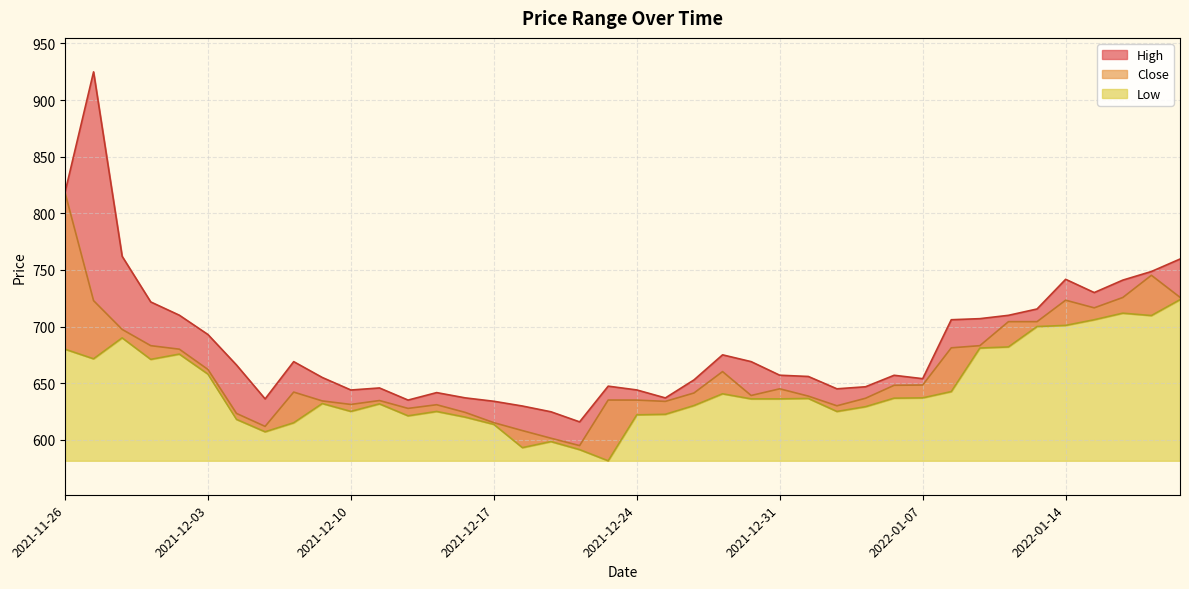

Reading left to right, list all the values displayed in this chart.

Close: 2021-11-26=818.4	2021-11-29=722.9	2021-11-30=697.5	2021-12-01=683.1	2021-12-02=680.0	2021-12-03=662.1	2021-12-06=623.2	2021-12-07=611.8	2021-12-08=642.1	2021-12-09=634.3	2021-12-10=631.2	2021-12-13=634.6	2021-12-14=627.7	2021-12-15=631.0	2021-12-16=624.1	2021-12-17=615.1	2021-12-20=608.1	2021-12-21=601.4	2021-12-22=594.9	2021-12-23=635.1	2021-12-24=635.0	2021-12-27=633.9	2021-12-28=641.3	2021-12-29=660.2	2021-12-30=639.1	2021-12-31=645.0	2022-01-03=638.5	2022-01-04=630.0	2022-01-05=636.6	2022-01-06=648.1	2022-01-07=648.4	2022-01-10=681.2	2022-01-11=683.1	2022-01-12=704.3	2022-01-13=704.3	2022-01-14=723.2	2022-01-17=716.5	2022-01-18=725.6	2022-01-19=745.2	2022-01-20=725.8
High: 2021-11-26=818.4	2021-11-29=924.9	2021-11-30=762.0	2021-12-01=721.7	2021-12-02=710.0	2021-12-03=693.0	2021-12-06=666.0	2021-12-07=636.1	2021-12-08=669.0	2021-12-09=655.0	2021-12-10=644.0	2021-12-13=645.8	2021-12-14=635.0	2021-12-15=641.6	2021-12-16=637.0	2021-12-17=634.0	2021-12-20=629.8	2021-12-21=624.7	2021-12-22=615.8	2021-12-23=647.4	2021-12-24=644.0	2021-12-27=637.0	2021-12-28=652.9	2021-12-29=675.0	2021-12-30=669.0	2021-12-31=657.0	2022-01-03=655.9	2022-01-04=645.0	2022-01-05=646.8	2022-01-06=657.0	2022-01-07=654.0	2022-01-10=706.0	2022-01-11=707.0	2022-01-12=709.9	2022-01-13=715.5	2022-01-14=741.7	2022-01-17=730.0	2022-01-18=741.0	2022-01-19=748.6	2022-01-20=759.6
Low: 2021-11-26=680.0	2021-11-29=671.5	2021-11-30=690.0	2021-12-01=671.0	2021-12-02=675.6	2021-12-03=658.0	2021-12-06=618.0	2021-12-07=607.0	2021-12-08=615.0	2021-12-09=632.0	2021-12-10=625.0	2021-12-13=631.7	2021-12-14=621.1	2021-12-15=625.0	2021-12-16=620.0	2021-12-17=613.6	2021-12-20=593.0	2021-12-21=598.4	2021-12-22=591.3	2021-12-23=581.5	2021-12-24=622.0	2021-12-27=622.5	2021-12-28=630.2	2021-12-29=640.6	2021-12-30=636.1	2021-12-31=636.1	2022-01-03=636.5	2022-01-04=625.0	2022-01-05=629.2	2022-01-06=636.8	2022-01-07=637.0	2022-01-10=642.5	2022-01-11=681.0	2022-01-12=682.0	2022-01-13=700.0	2022-01-14=701.0	2022-01-17=706.0	2022-01-18=711.8	2022-01-19=709.7	2022-01-20=723.7